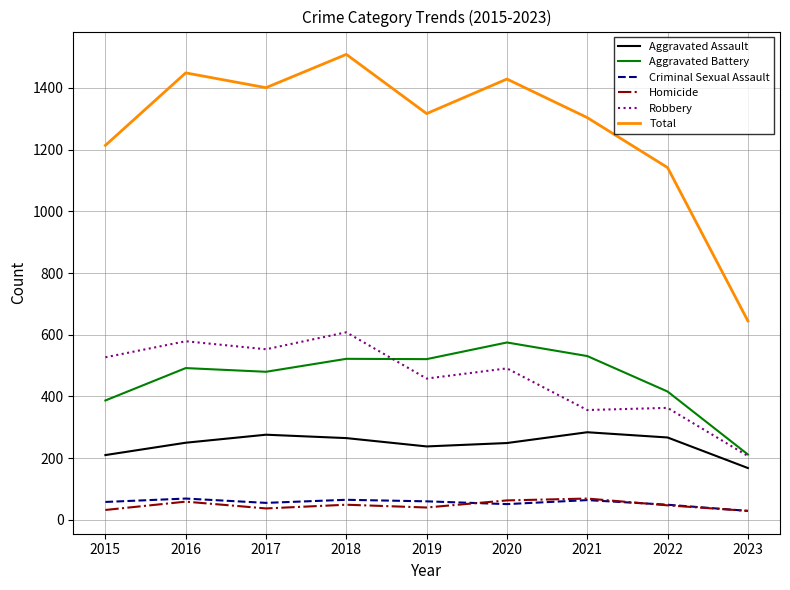

True or false: Aggravated Assault and Aggravated Battery cross at least once.

False